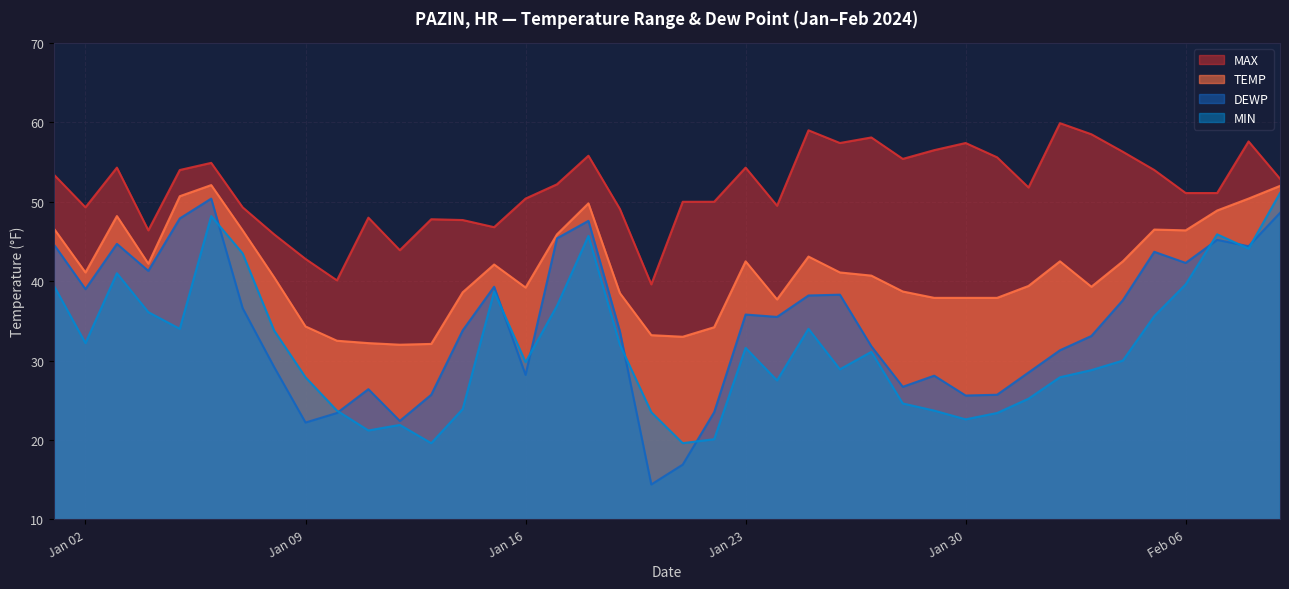

What is the difference between the maximum and minimum values in the DEWP series?

36.0